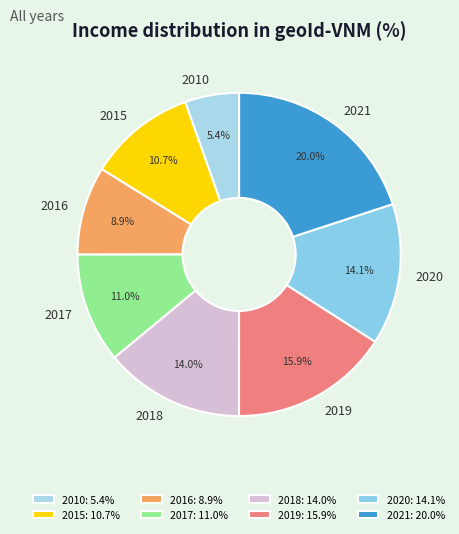

To the nearest percent, what is the average slice percentage?

12%